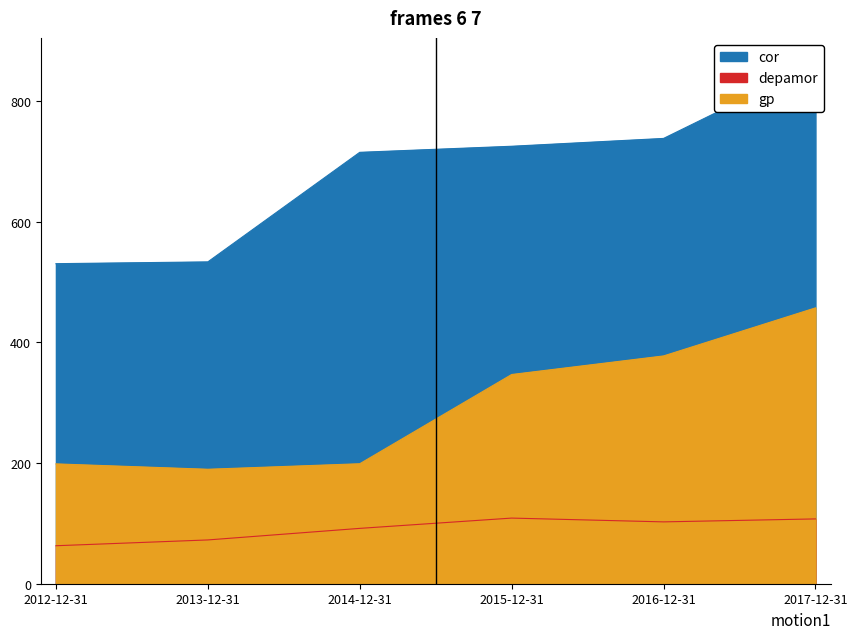

Which series has the largest total across all categories?

cor